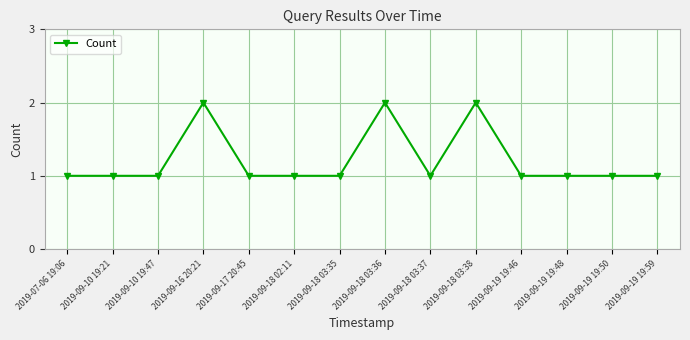

Reading left to right, transcribe all the data shown in this chart.

2019-07-06 19:06=1	2019-09-10 19:21=1	2019-09-10 19:47=1	2019-09-16 20:21=2	2019-09-17 20:45=1	2019-09-18 02:11=1	2019-09-18 03:35=1	2019-09-18 03:36=2	2019-09-18 03:37=1	2019-09-18 03:38=2	2019-09-19 19:46=1	2019-09-19 19:48=1	2019-09-19 19:50=1	2019-09-19 19:59=1